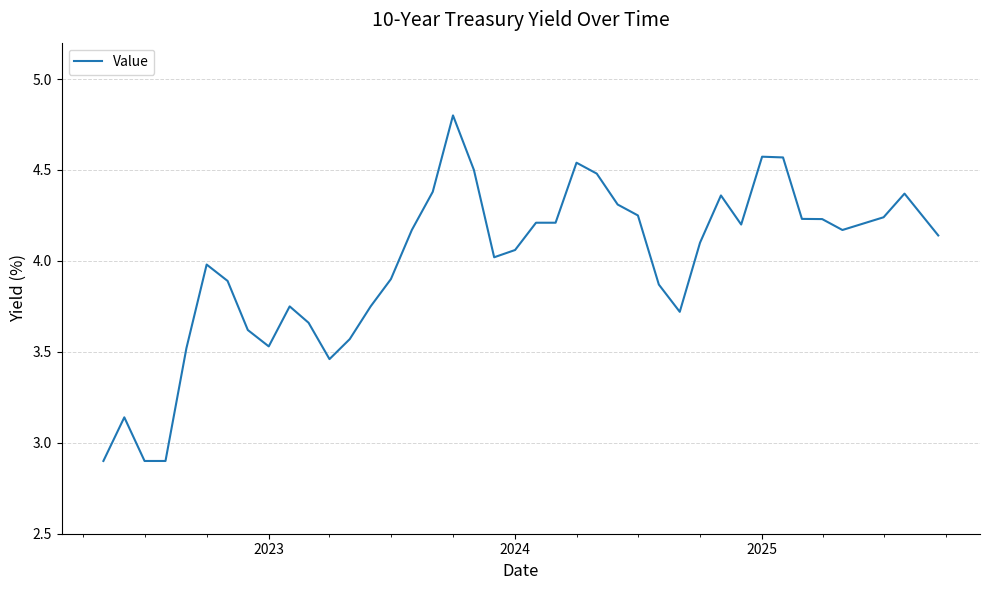

What is the smallest value displayed?

2.9